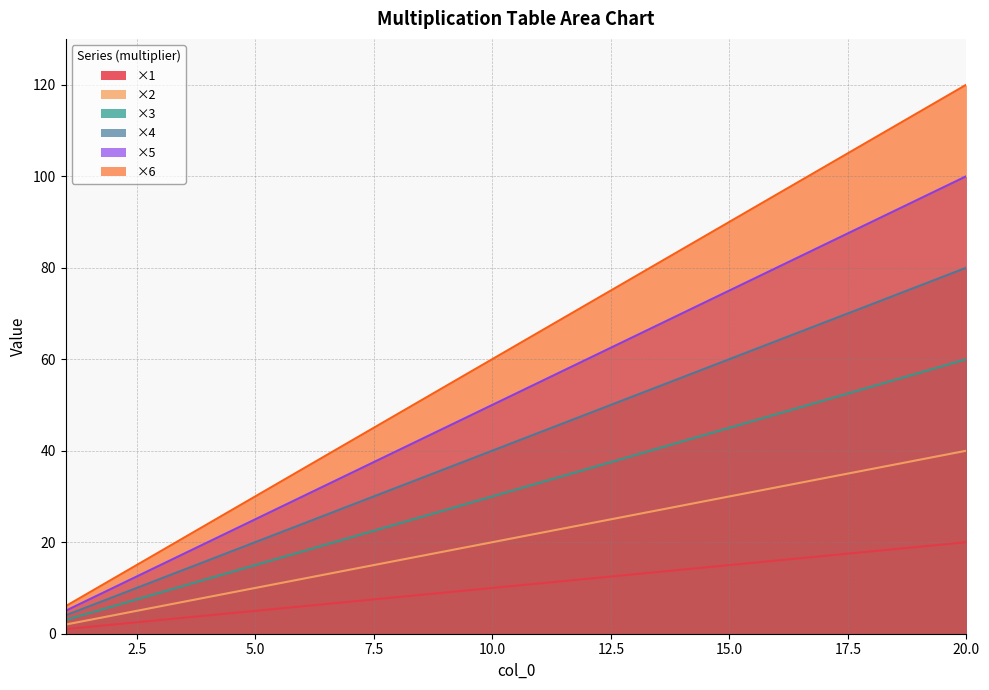

Does the chart display data point markers on the line(s)?

No